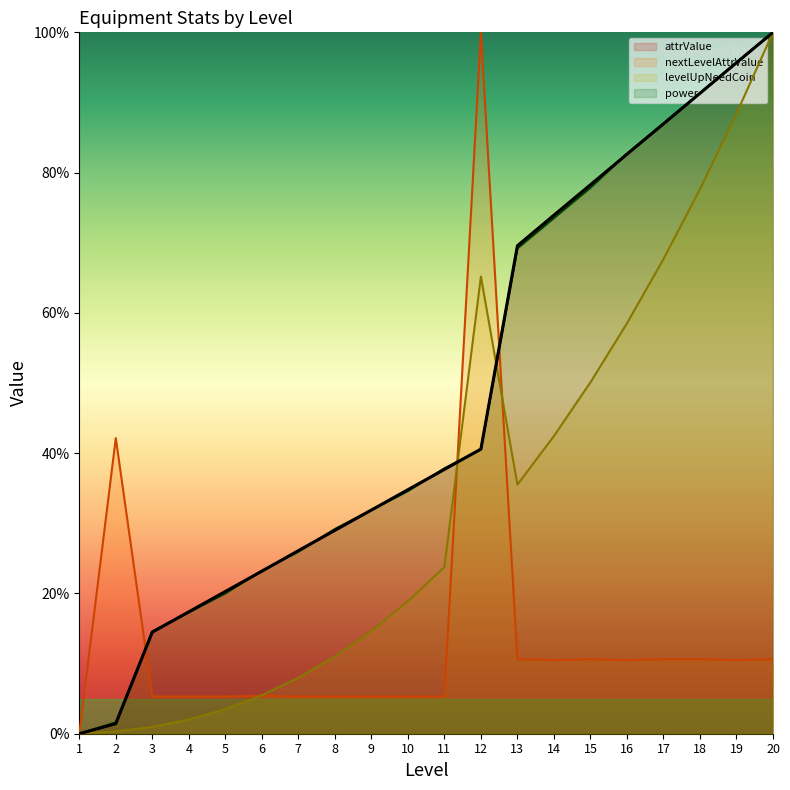

Which series changed the most between 7 and 14?

attrValue